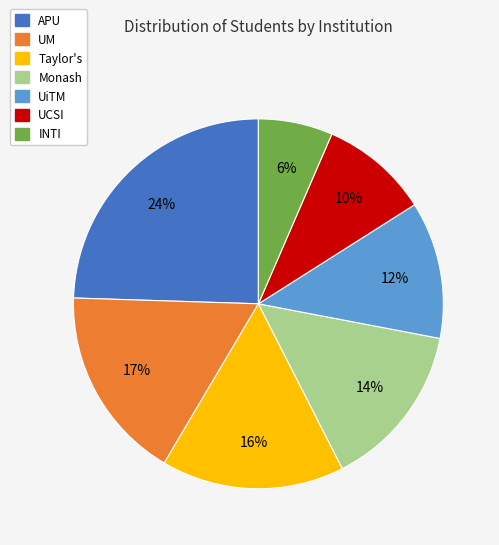

The Monash slice represents 20% of the pie. True or false?

False